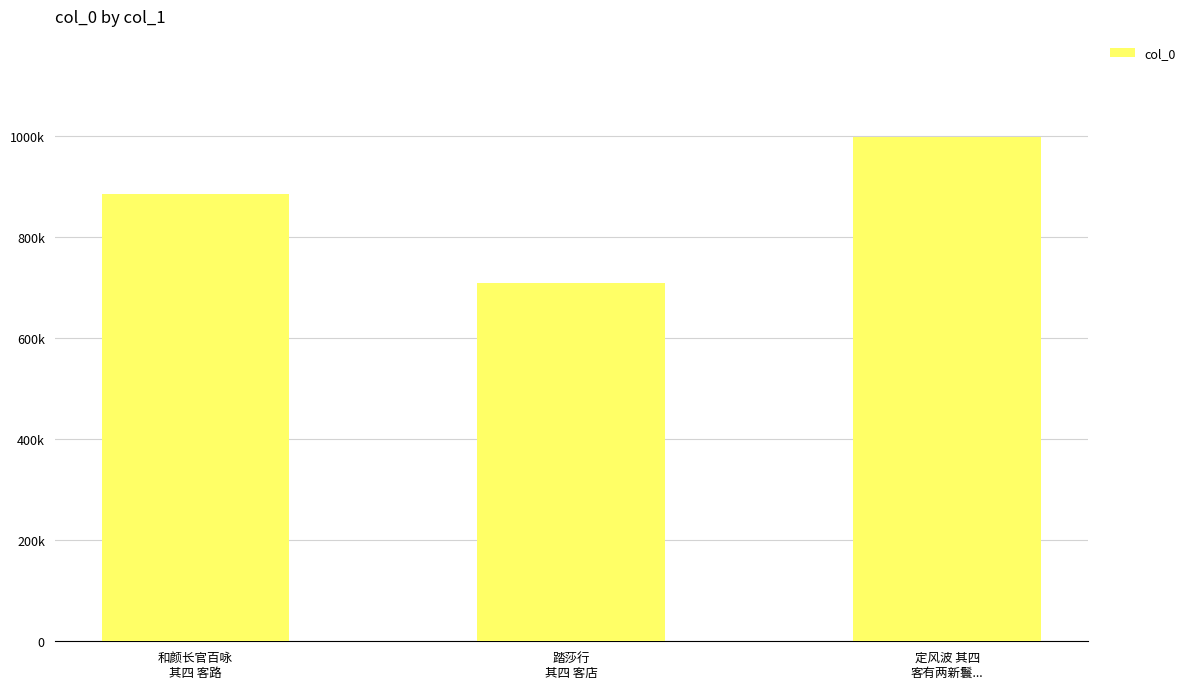

True or false: the data shows 884038 at 和颜长官百咏
其四 客路.

True